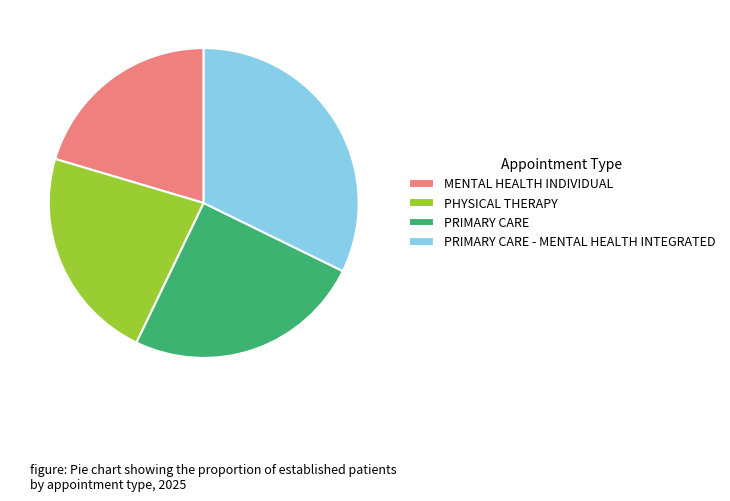

Which category has the smallest portion of the pie?

MENTAL HEALTH INDIVIDUAL